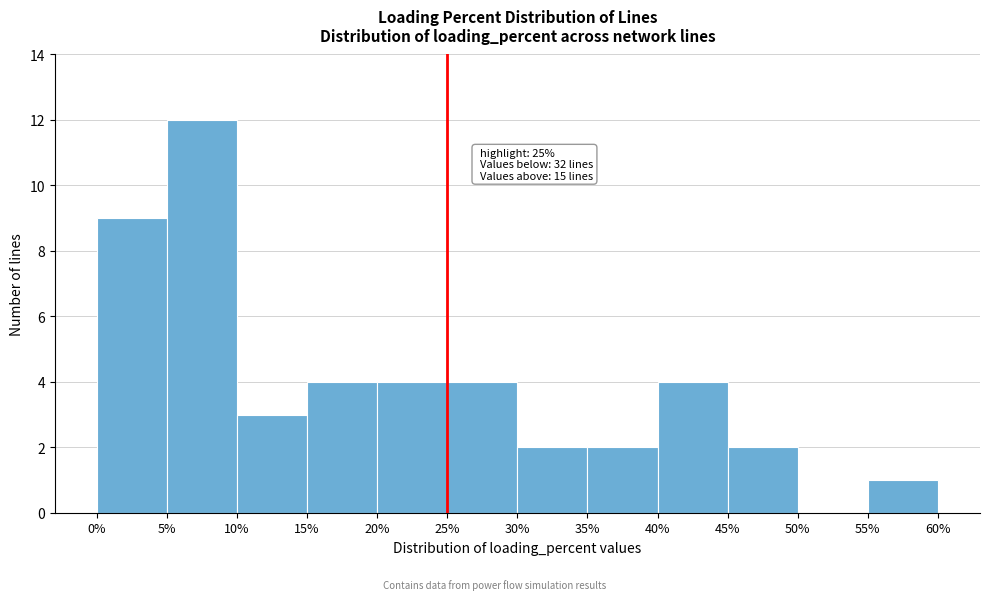

Which range on the x-axis has the tallest bar?

5% to 10%